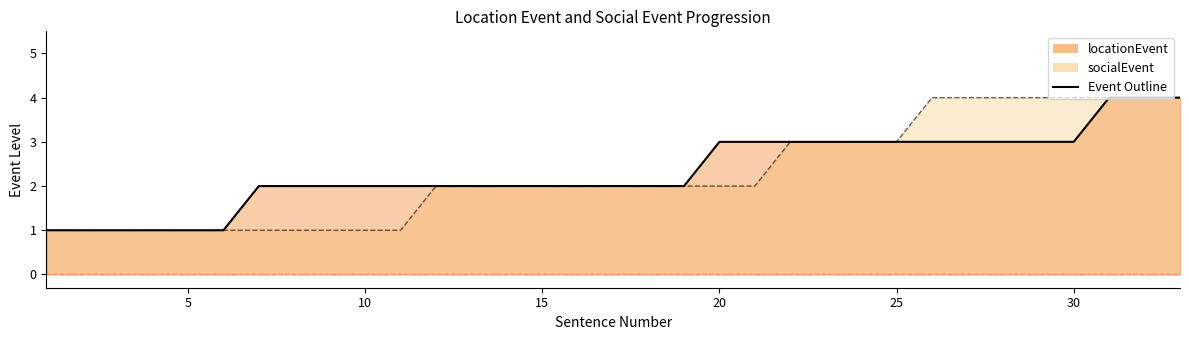

Reading left to right, list all the values displayed in this chart.

locationEvent: 1=1	2=1	3=1	4=1	5=1	6=1	7=2	8=2	9=2	10=2	11=2	12=2	13=2	14=2	15=2	16=2	17=2	18=2	19=2	20=3	21=3	22=3	23=3	24=3	25=3	26=3	27=3	28=3	29=3	30=3	31=4	32=4	33=4
socialEvent: 1=1	2=1	3=1	4=1	5=1	6=1	7=1	8=1	9=1	10=1	11=1	12=2	13=2	14=2	15=2	16=2	17=2	18=2	19=2	20=2	21=2	22=3	23=3	24=3	25=3	26=4	27=4	28=4	29=4	30=4	31=4	32=4	33=4